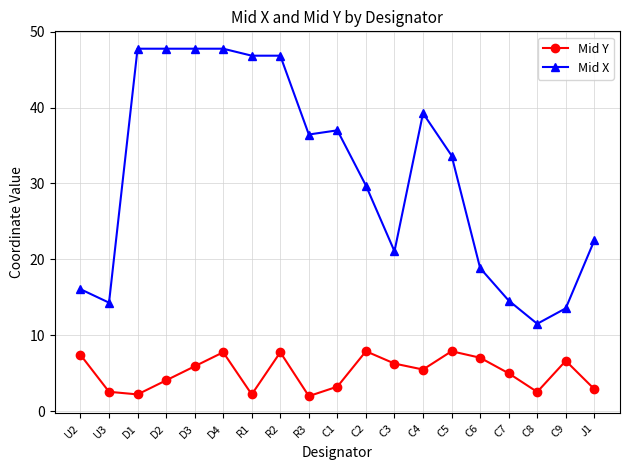

What is the maximum value for Mid Y?

7.9